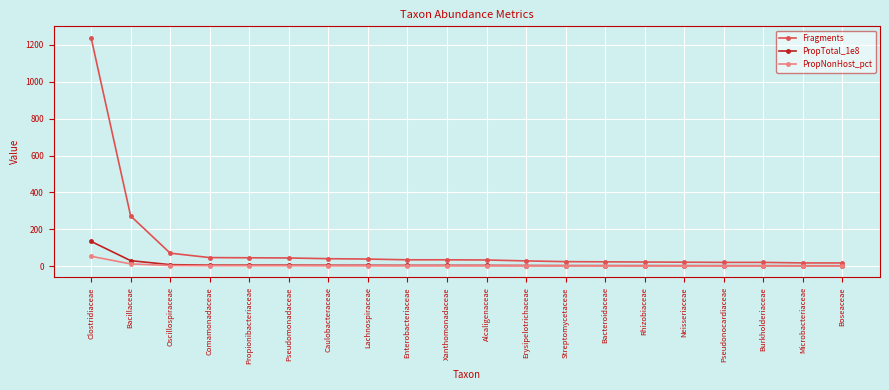

The value of PropTotal_1e8 at Pseudomonadaceae is 4.8. True or false?

True